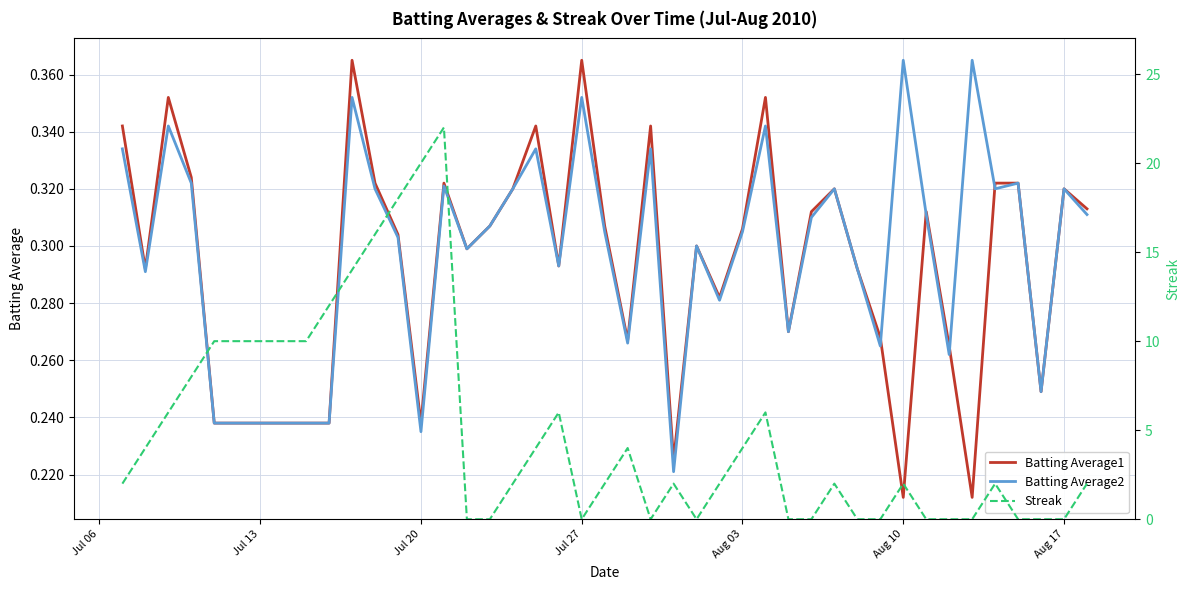

How many interior local peaks does the Streak series have?

8